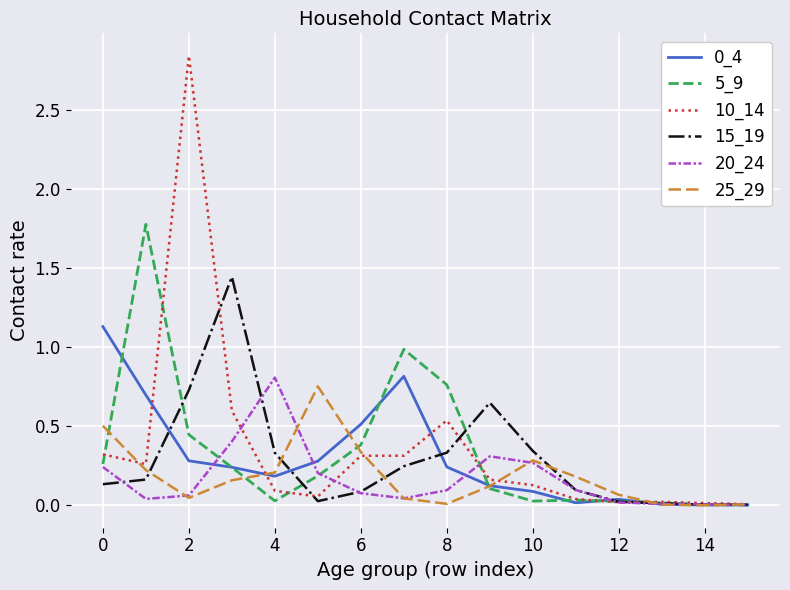

Which series has the largest range (max minus min)?

10_14